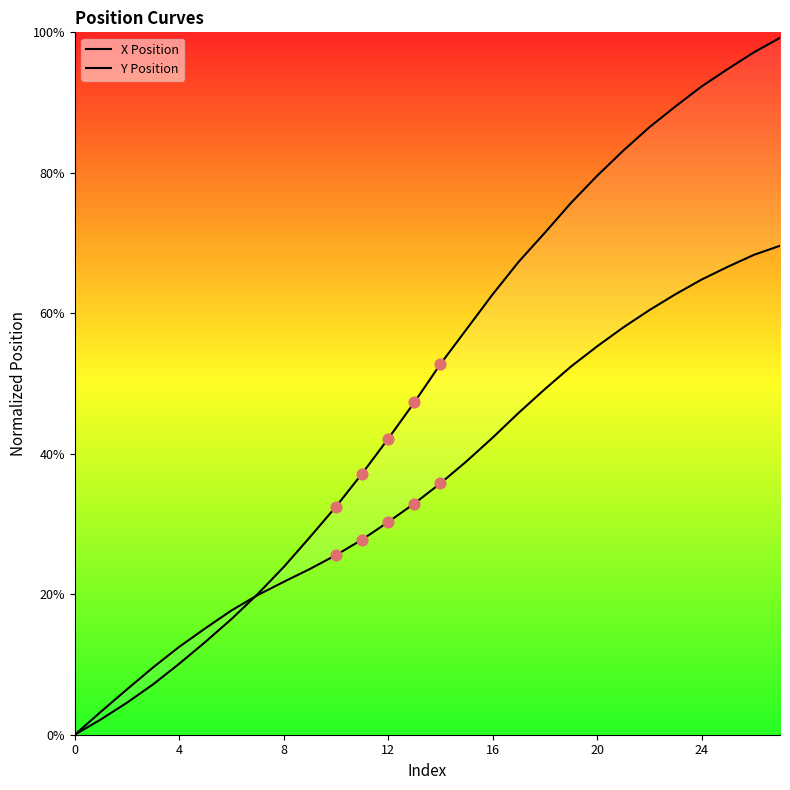

What are all the series names shown in the legend?

X Position, Y Position